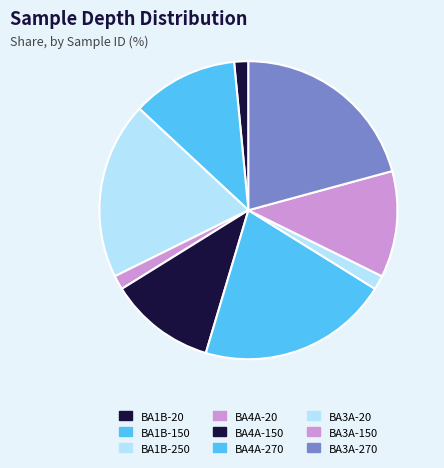

True or false: BA1B-20 accounts for 2% of the total.

True